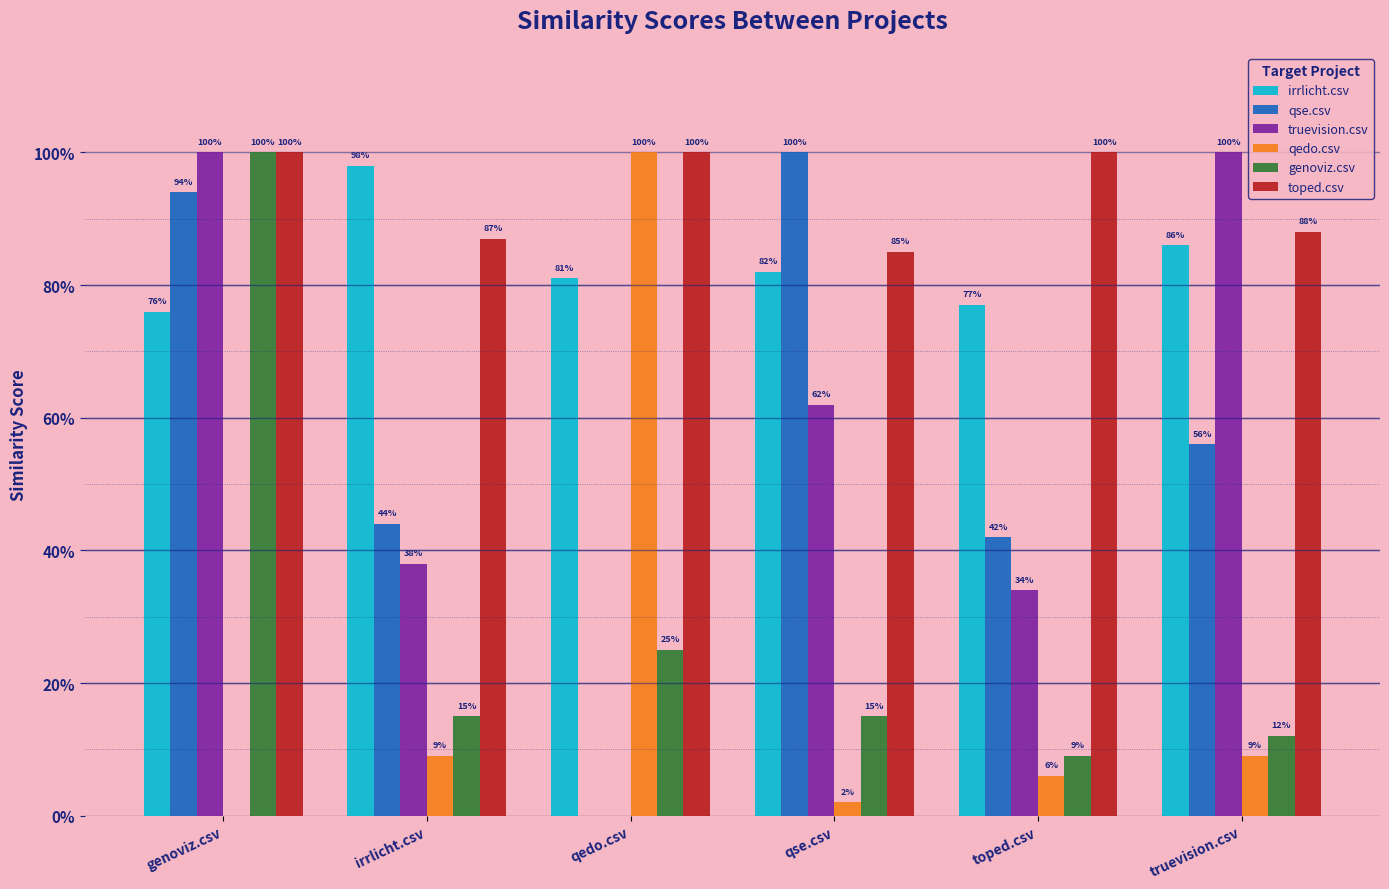

What is the average value of the toped.csv series?

0.9